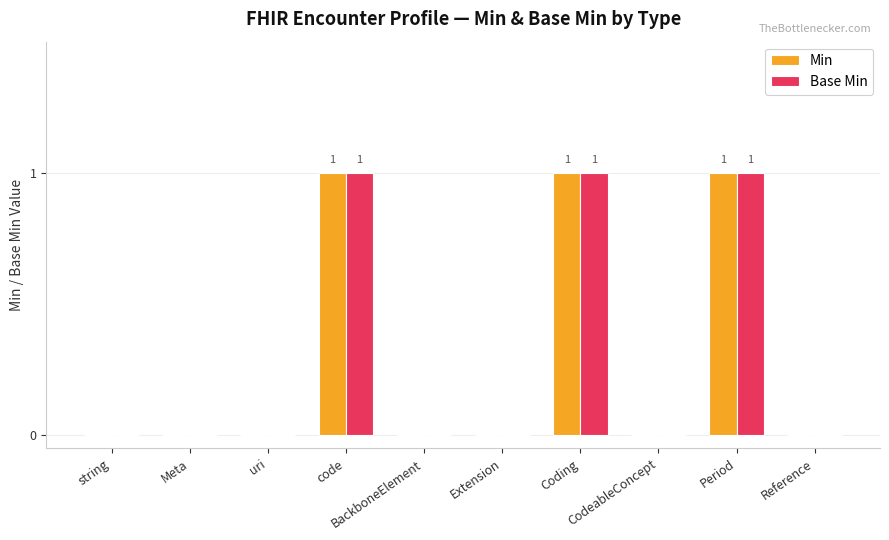

How many categories are shown in the chart?

10